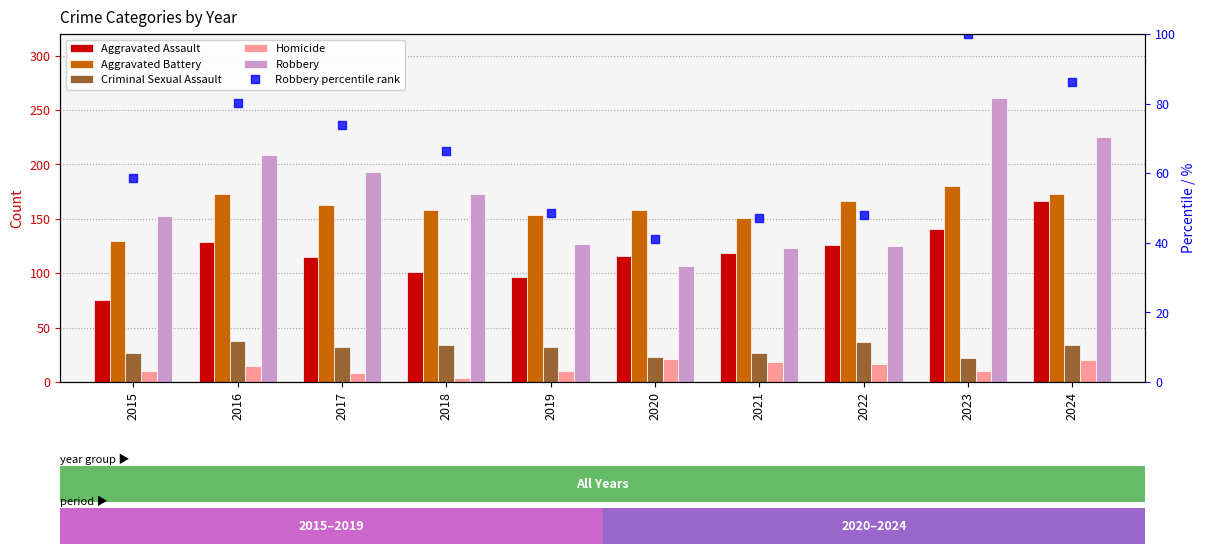

Where does the Robbery series first go above 173?

2016